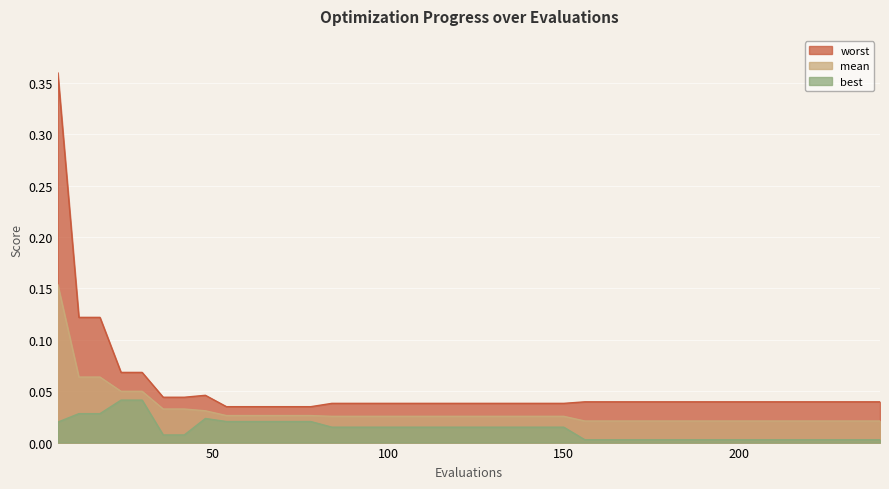

Where is mean nearest to the value 0?

156